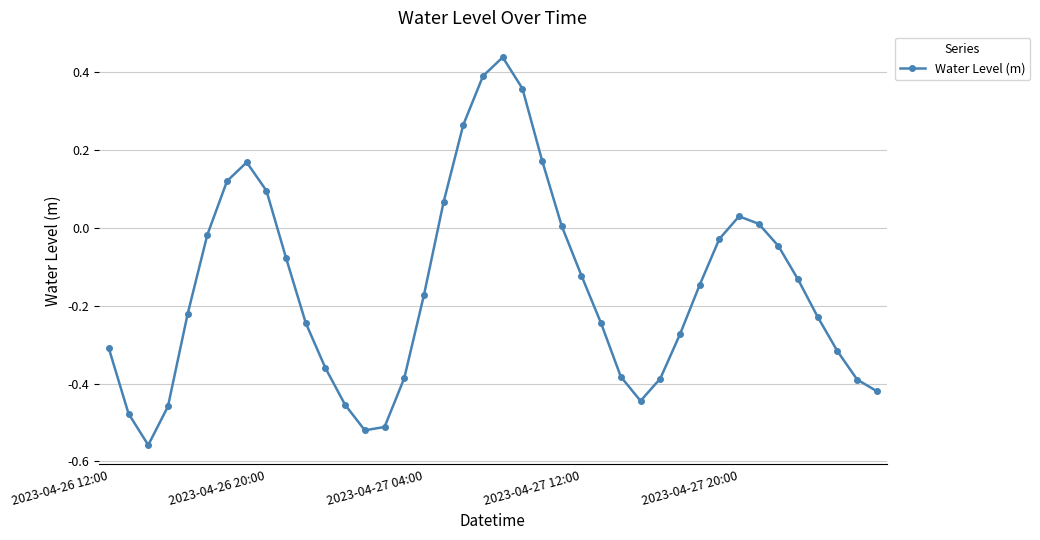

How many points are higher than both their immediate neighbors (excluding endpoints)?

3